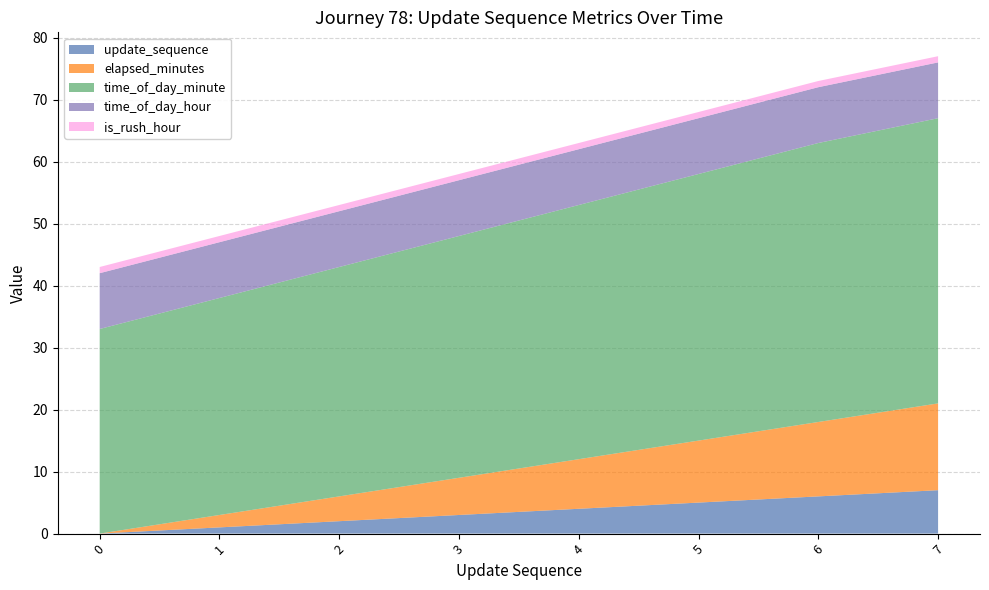

Is it true that update_sequence equals 0 at 0?

True